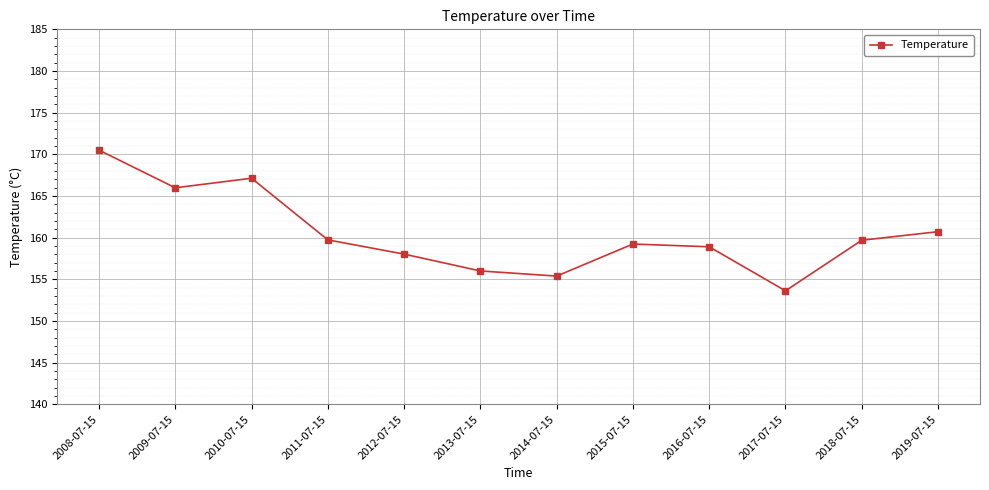

How many interior local valleys (lower than both neighbors) does the data have?

3